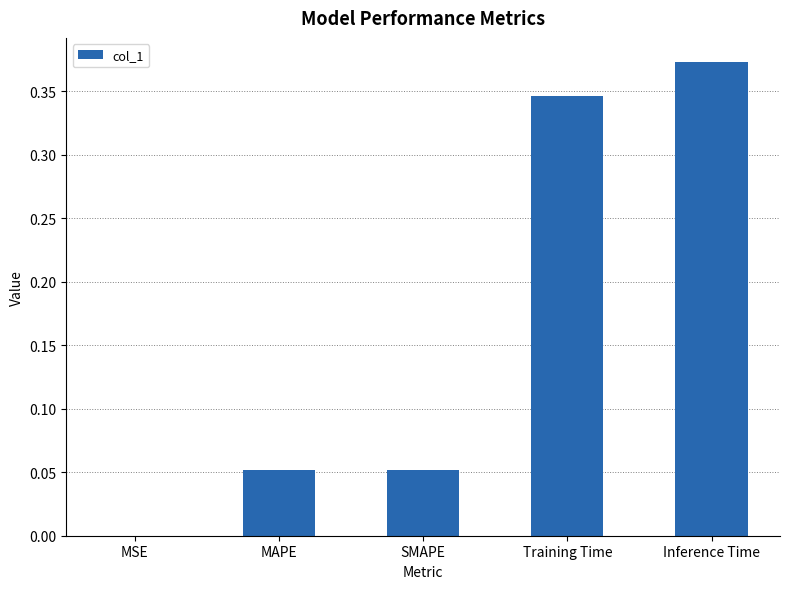

Is it true that the value at MAPE is 0.0?

False